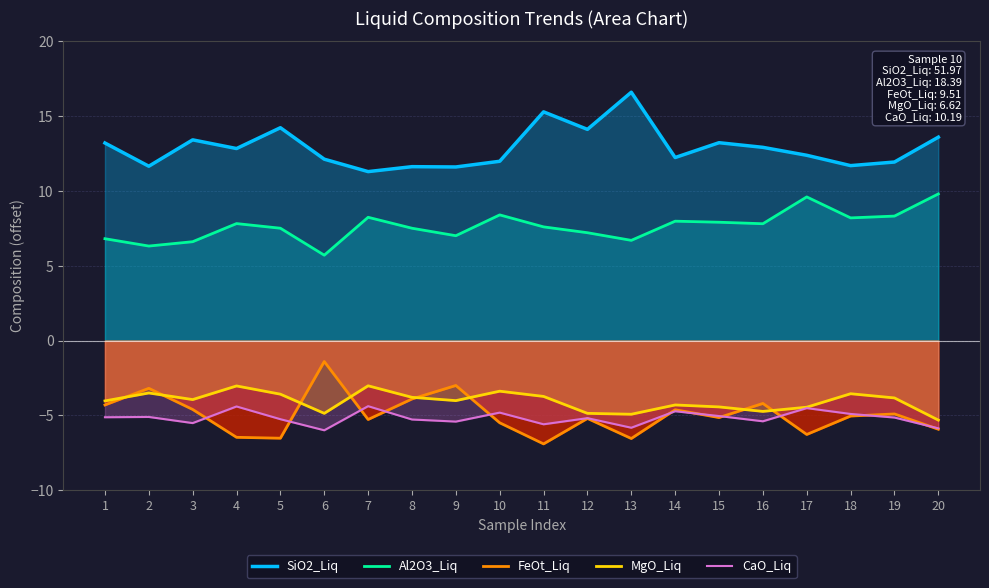

What is the maximum value shown in the chart?

16.6